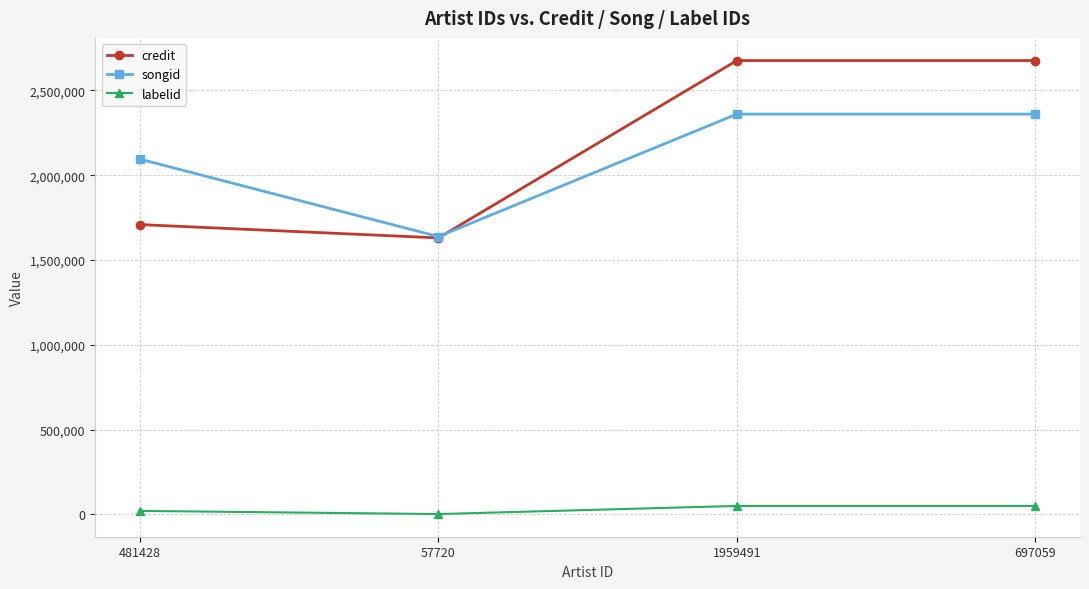

In credit, how many points are lower than both neighbors (excluding endpoints)?

1